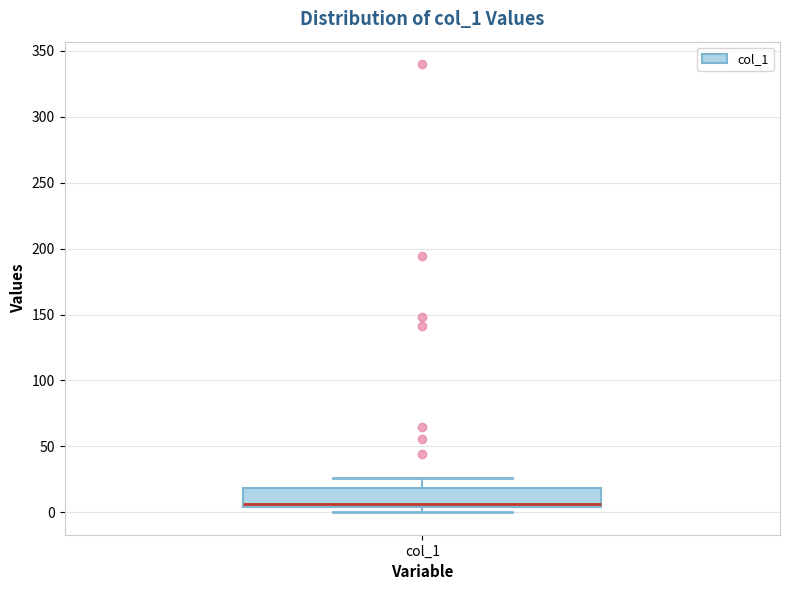

Where is the lower edge of the box for col_1 on the y-axis? The values are not printed on the chart, so give them approximately, as read against the axis.

5